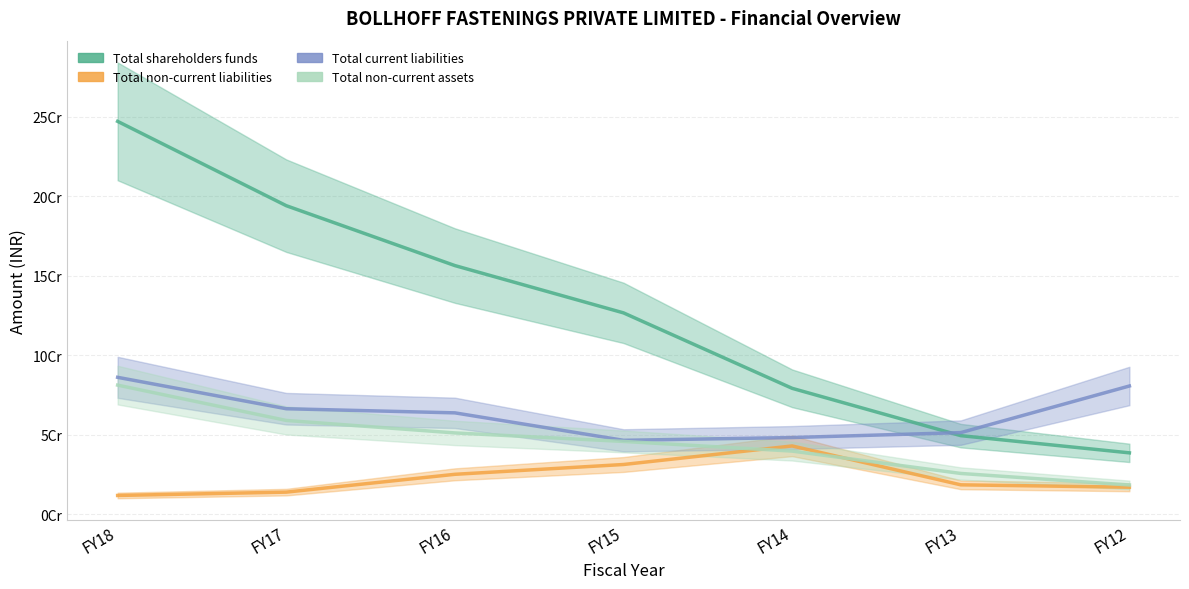

At which label does Total current liabilities reach its minimum?

FY15